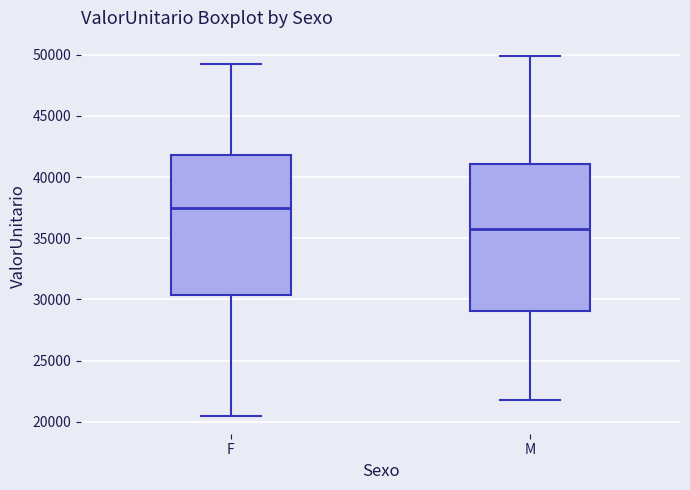

Reading left to right, transcribe this box plot: for each box, give where its median line is, the range the box spans, and where its two whiskers end, as read against the y-axis. The values are not printed on the chart, so give them approximately, as read against the axis.

F: median 37500, box 30500 to 42000, whiskers 20500 to 49000
M: median 35500, box 29000 to 41000, whiskers 22000 to 50000